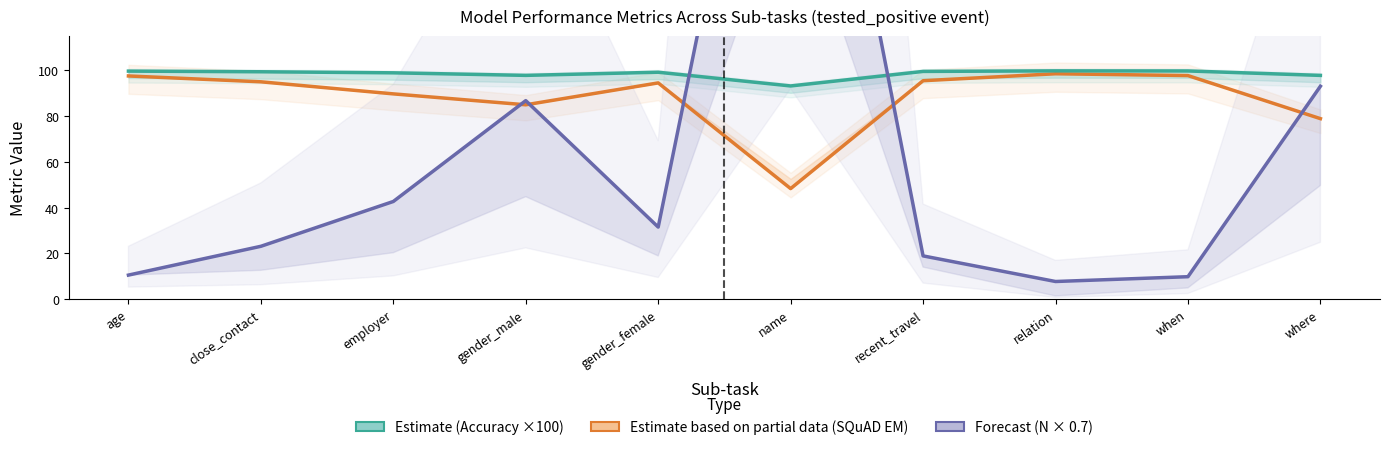

How many data points in Accuracy × 100 (Estimate) are less than 99?

4